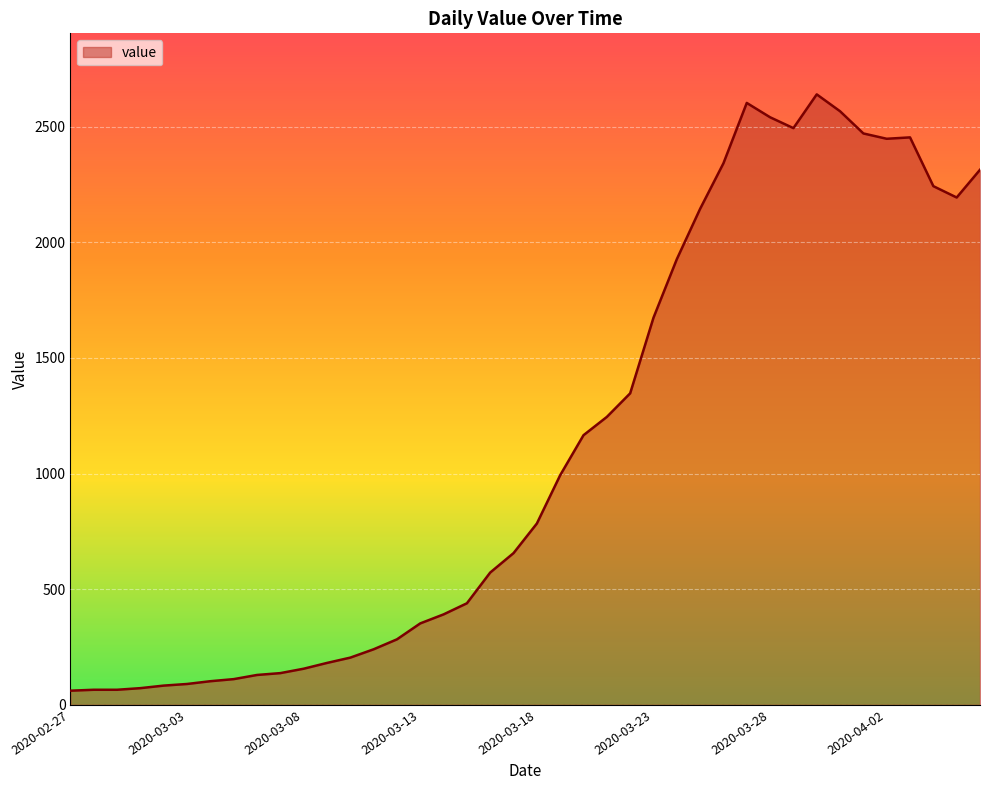

What is the smallest value displayed?

61